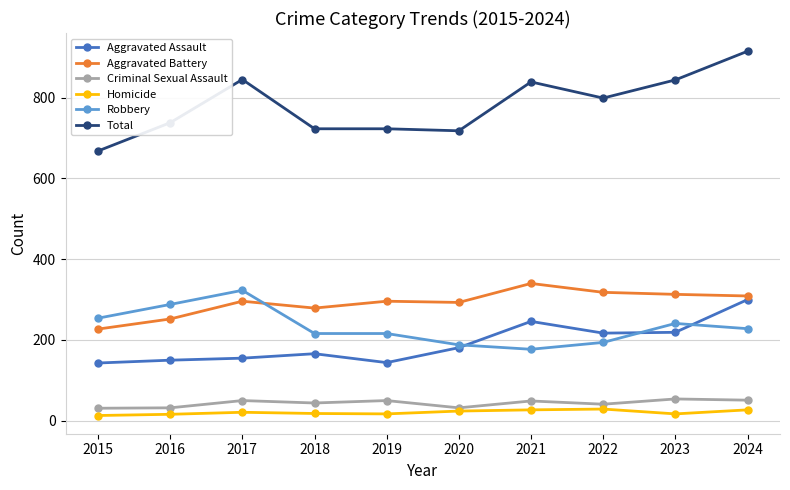

True or false: Aggravated Assault and Total cross at least once.

False